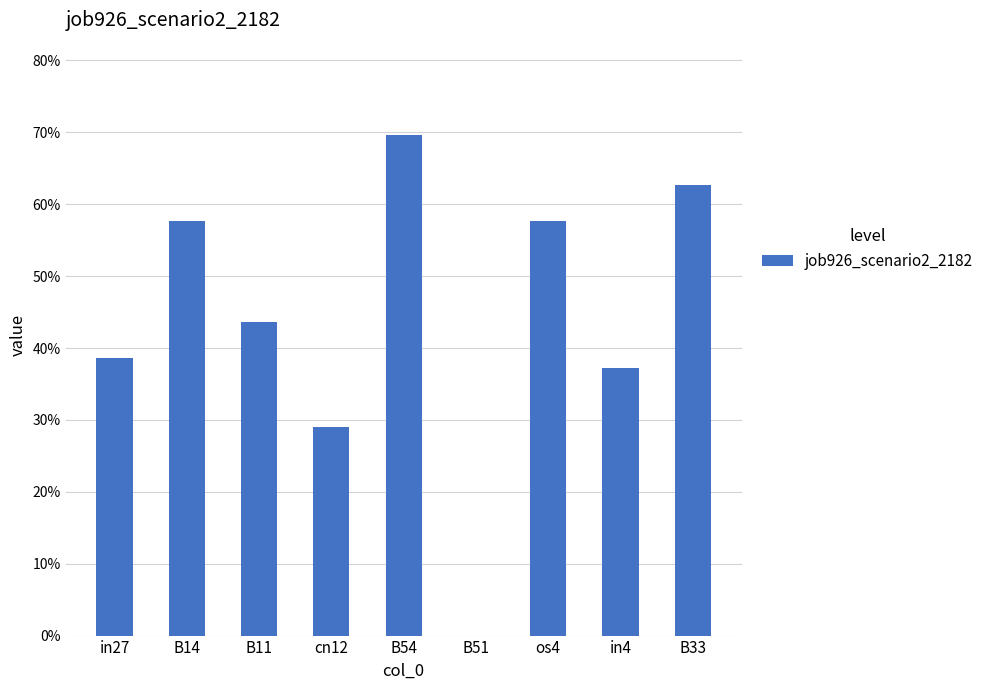

What is the approximate value at B14?

0.6